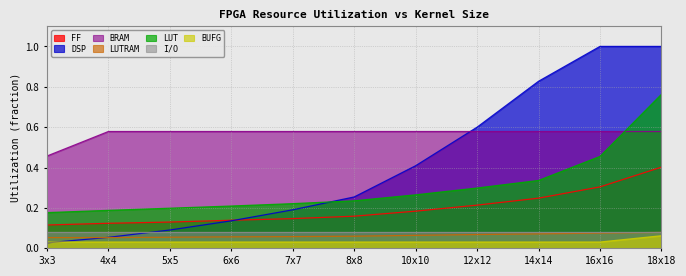

What is the highest value of the DSP series?

1.0